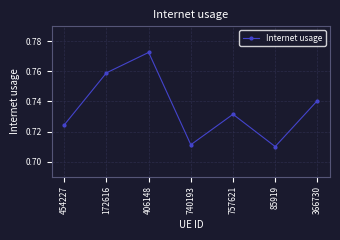

What position from the right is 406148?

5